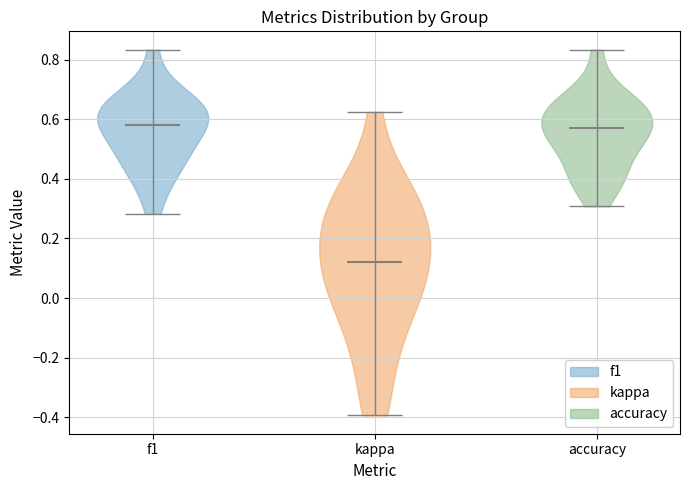

What is the lowest point the violin for kappa reaches on the y-axis? The values are not printed on the chart, so give them approximately, as read against the axis.

-0.40